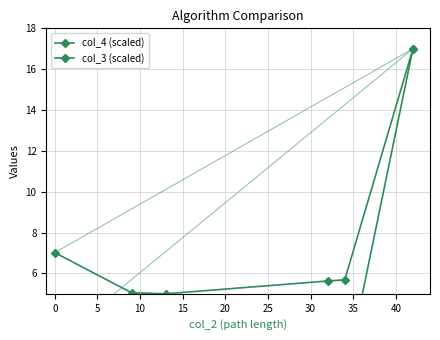

What position from the left is 20?

6